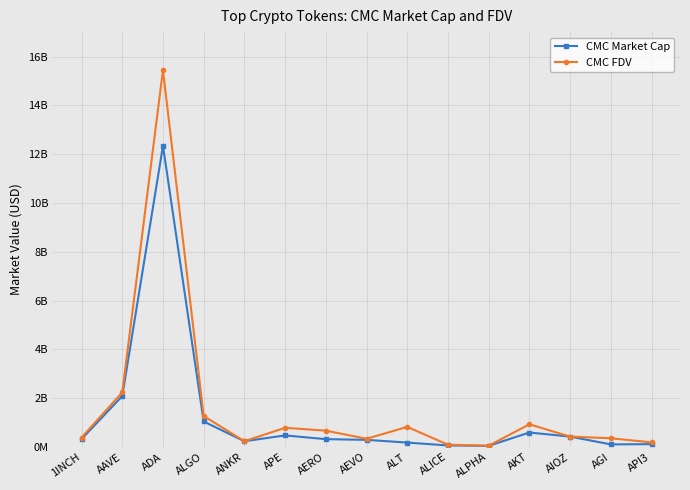

True or false: CMC Market Cap has more than 1 interior local peaks.

True